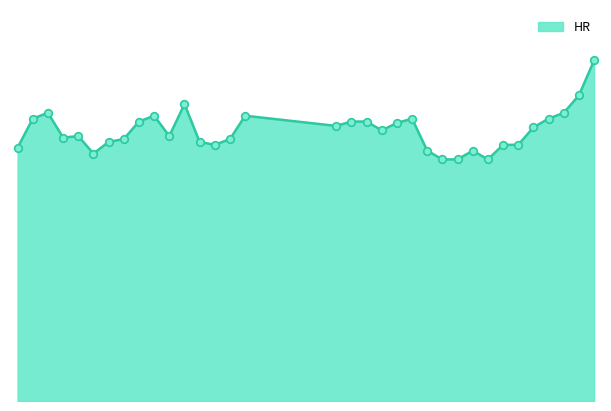

Does the chart have visible grid lines?

No